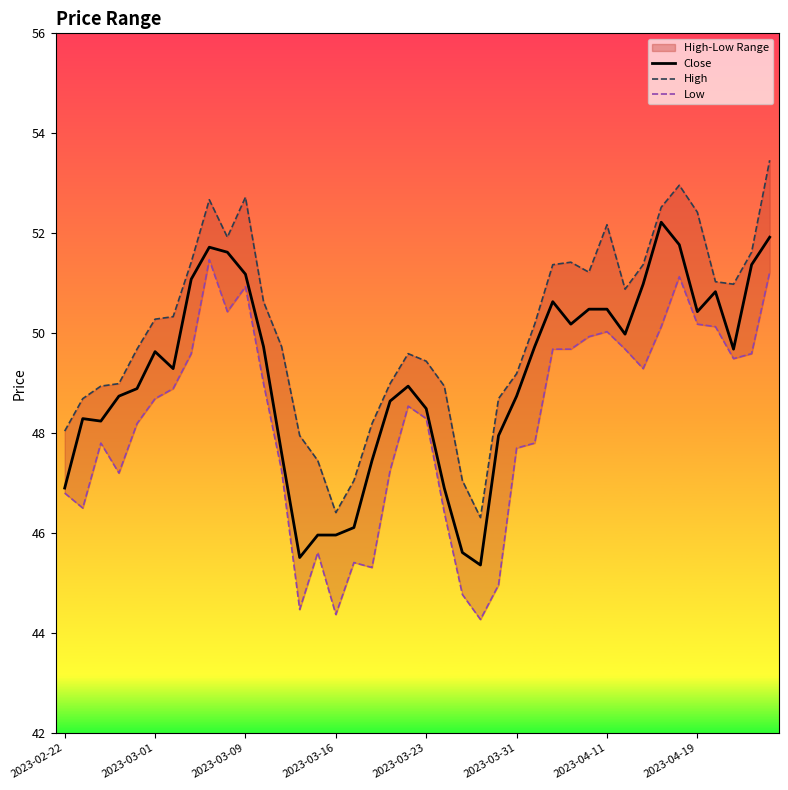

At 13, list the series in order from largest to smallest.

High, Close, Low